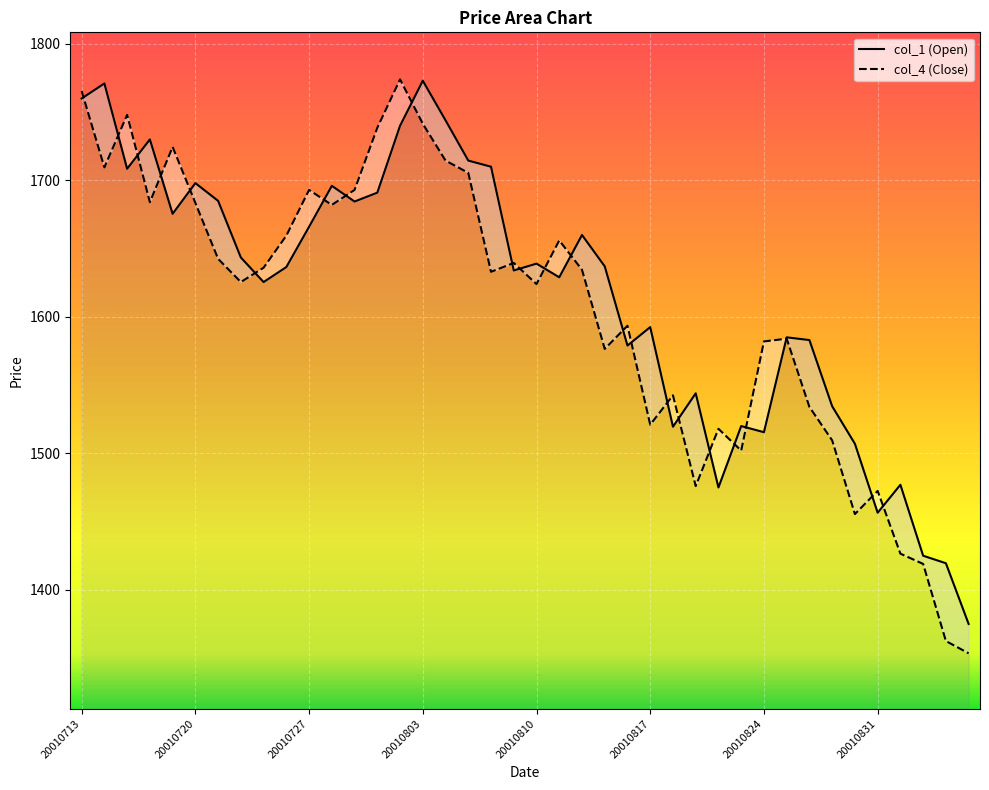

Which has a higher value, 20010906 or 20010807?

20010807